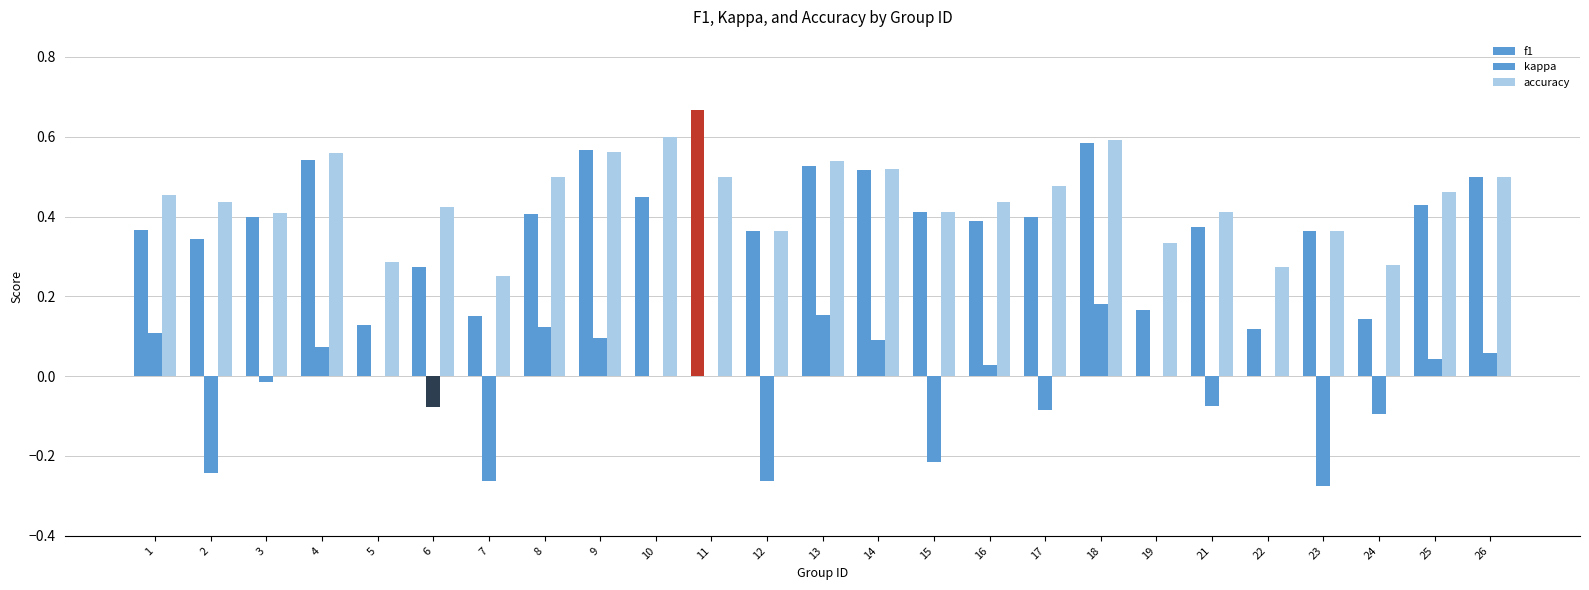

What is the total value across all series at 24?

0.3